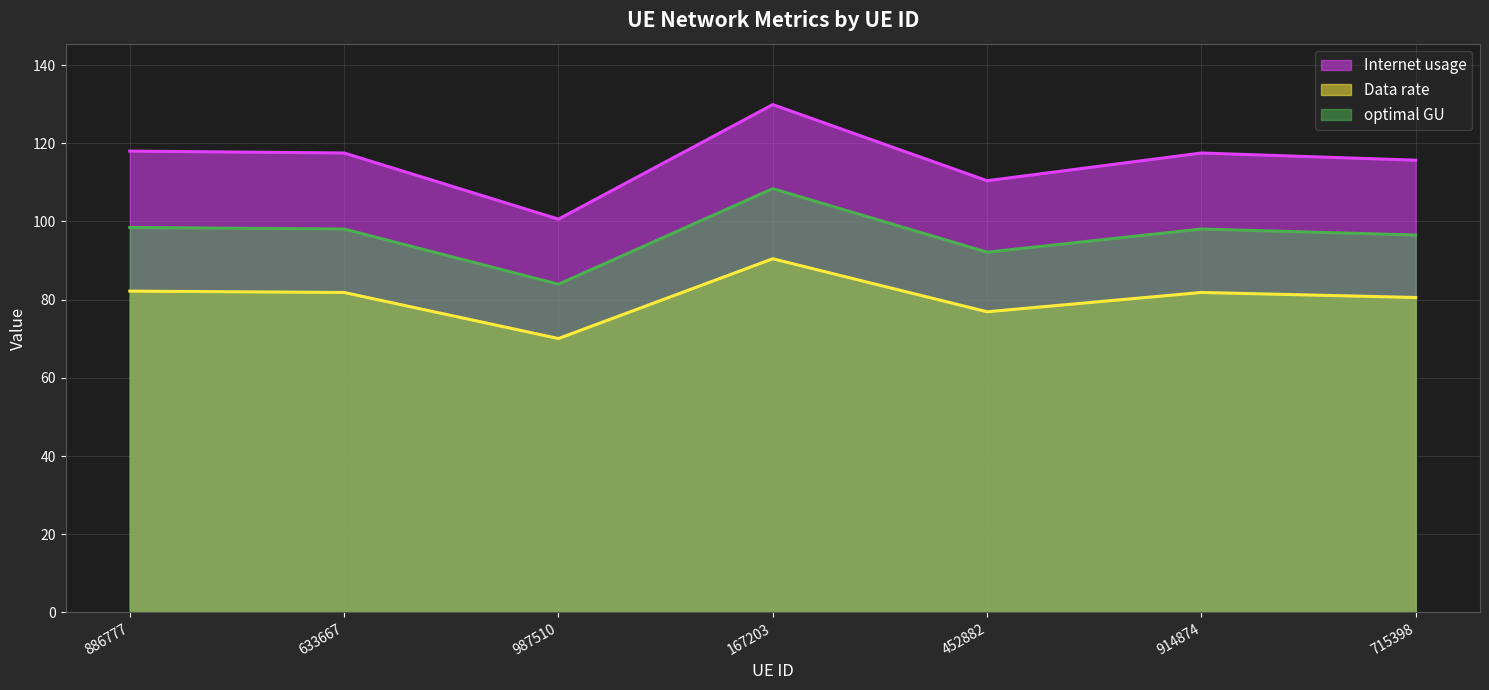

What is the label of the 5th point from the right?

987510